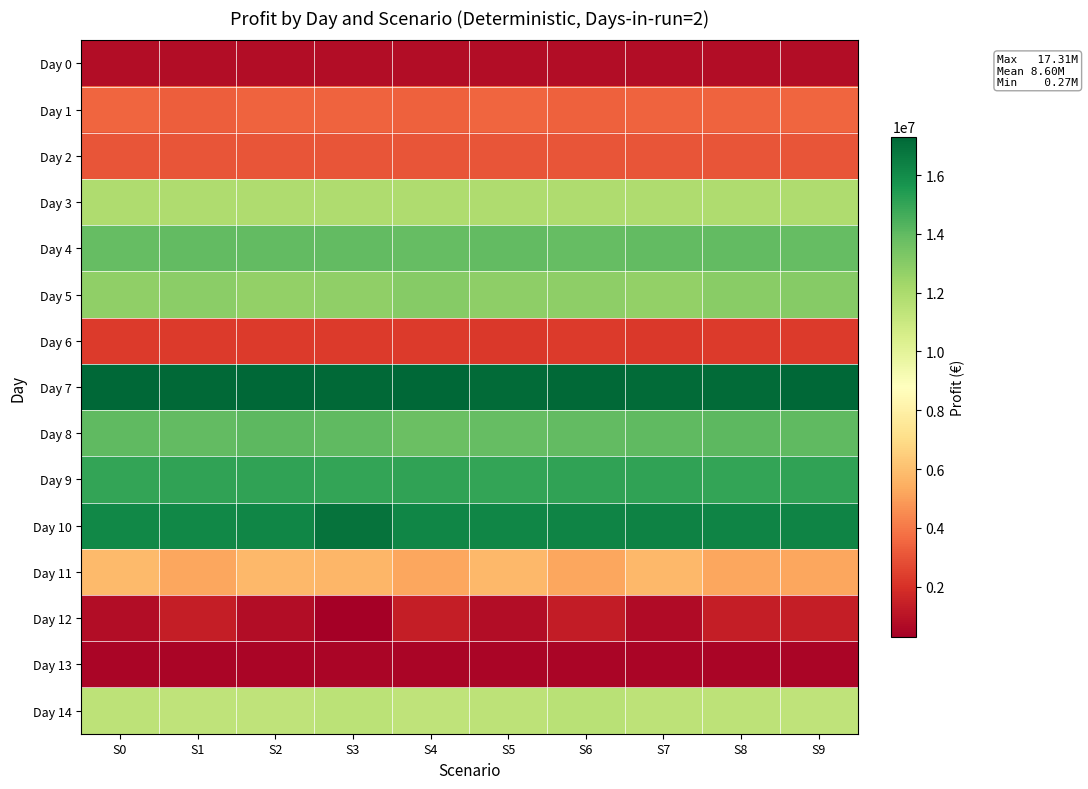

Rank the series at S2 from highest to lowest value.

Day 7, Day 10, Day 9, Day 8, Day 4, Day 5, Day 3, Day 14, Day 11, Day 1, Day 2, Day 6, Day 0, Day 12, Day 13